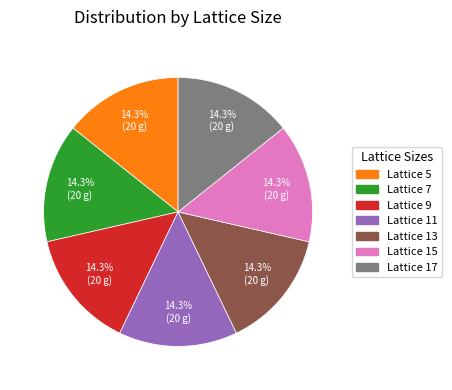

To the nearest percent, what is the average slice percentage?

14%